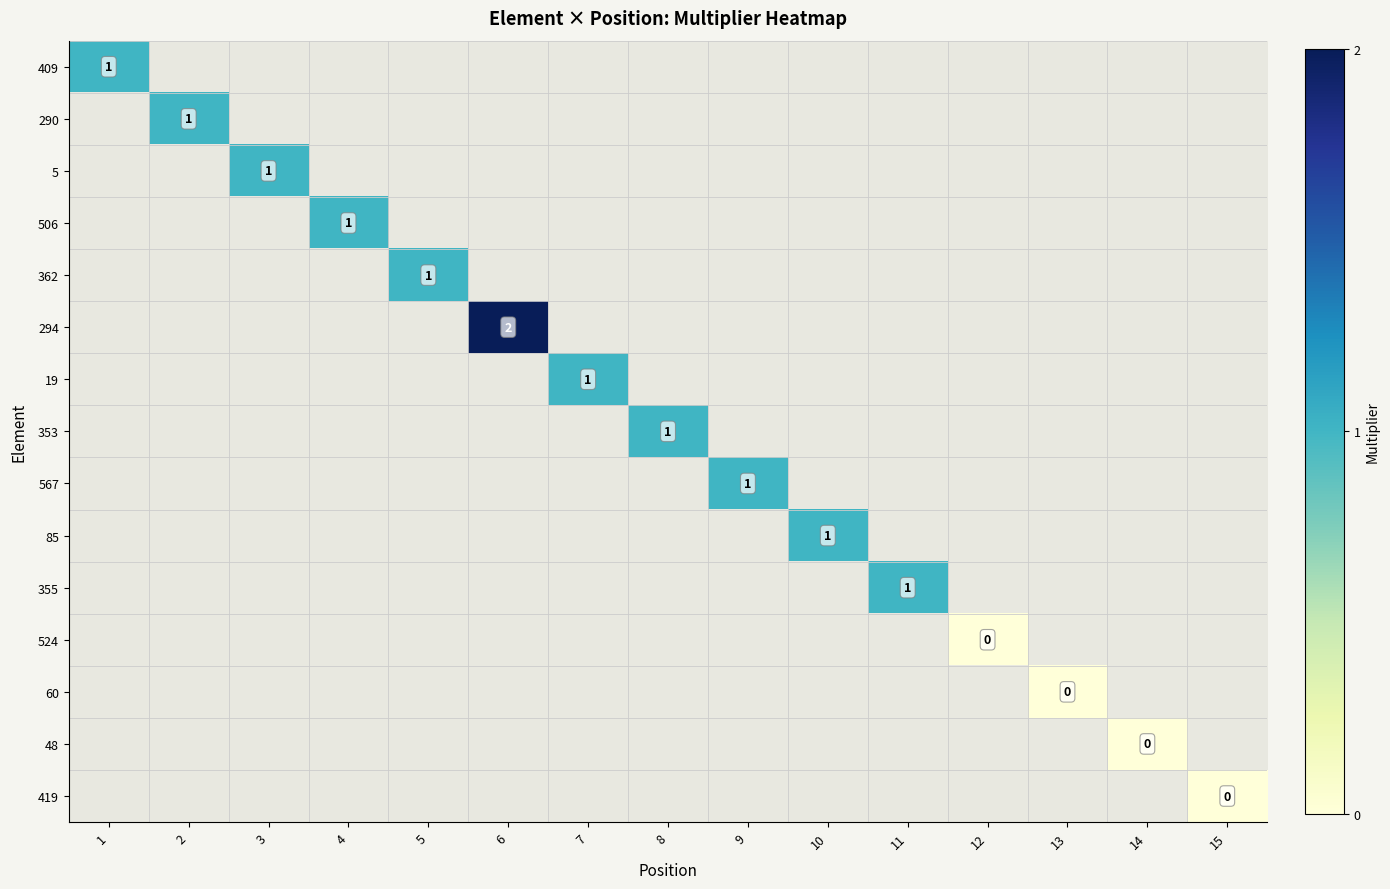

Is the value of 60 at 9 greater than the value of 524 at 1?

No